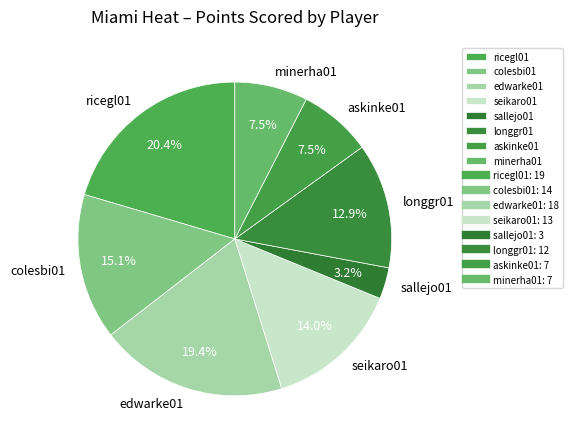

Which category has the biggest portion of the pie?

ricegl01